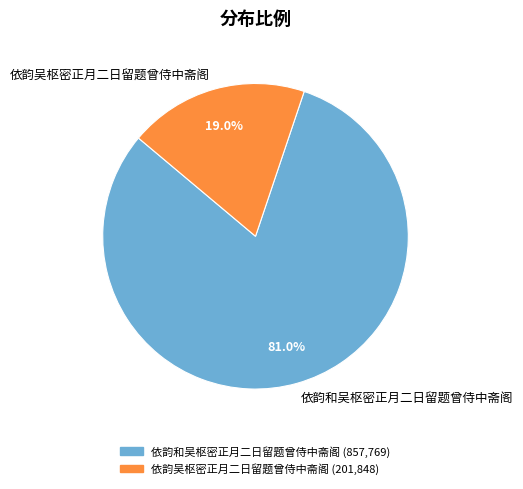

How many segments does this pie chart have?

2